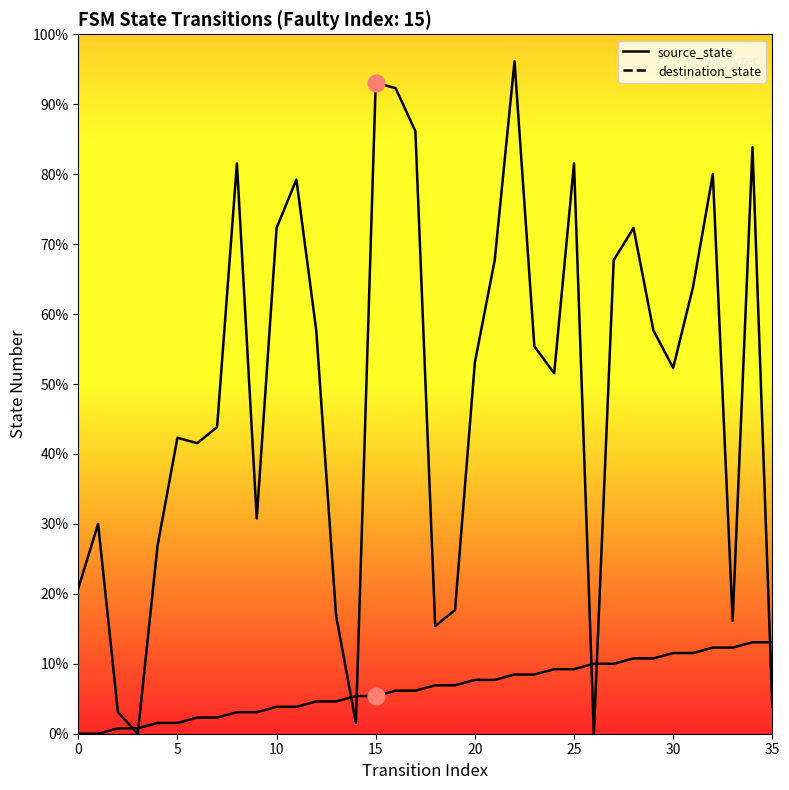

Read the source_state value at 10.

1